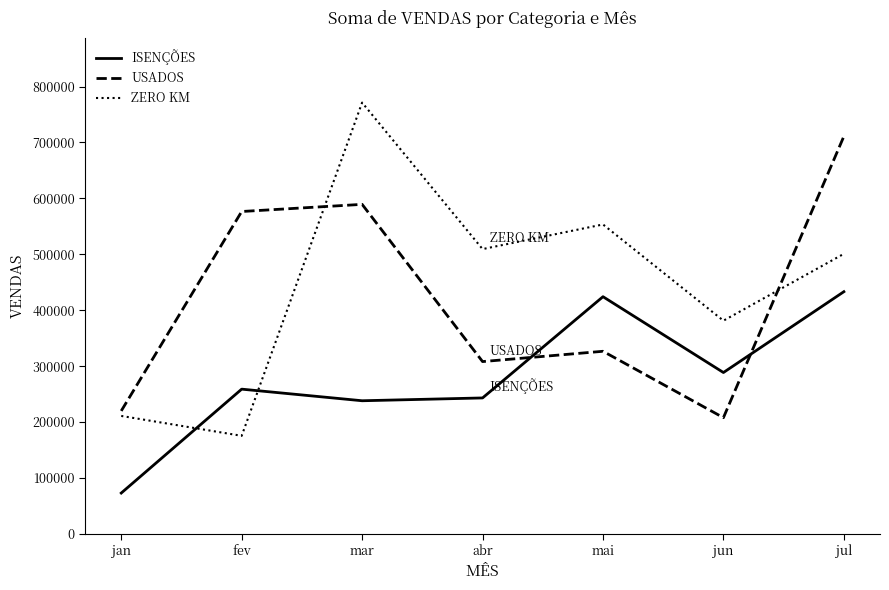

At how many categories does at least one series exceed 386062?

5